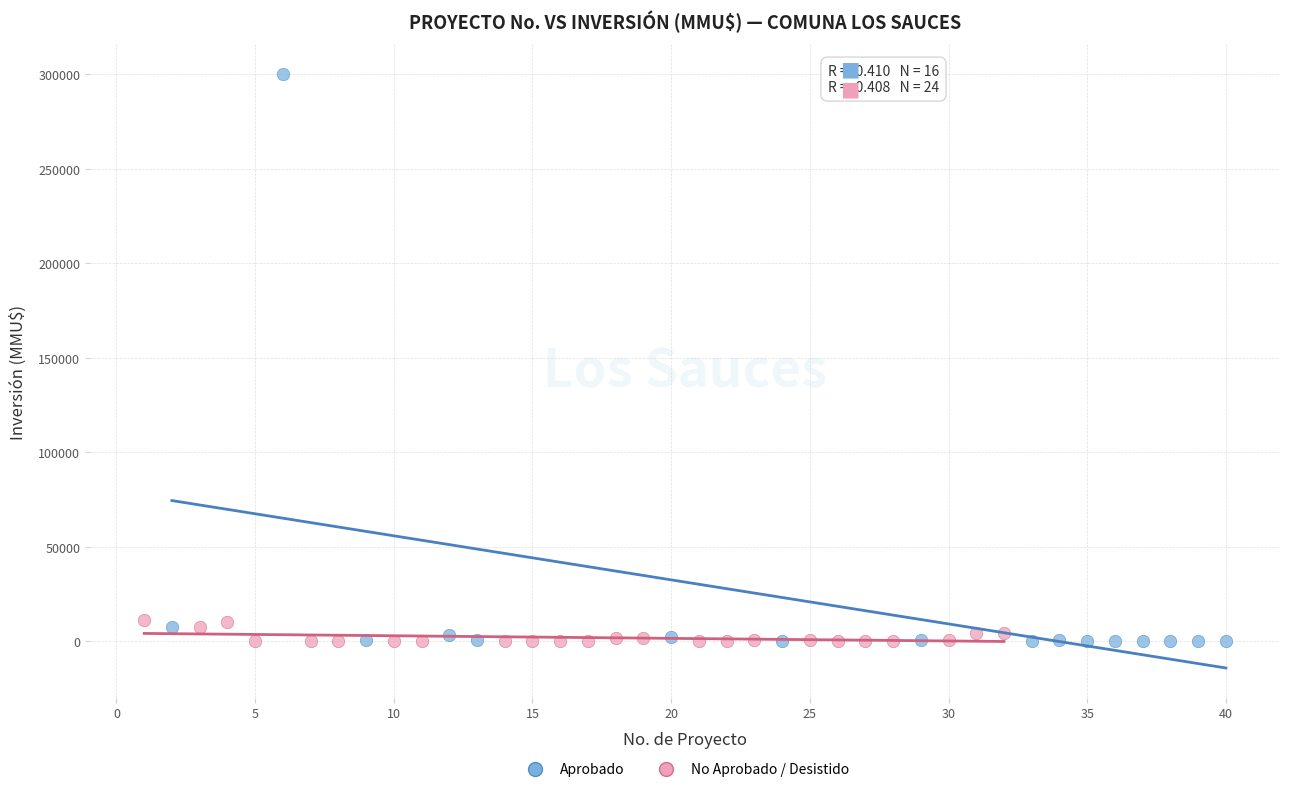

Which series contains the highest Y value?

Aprobado